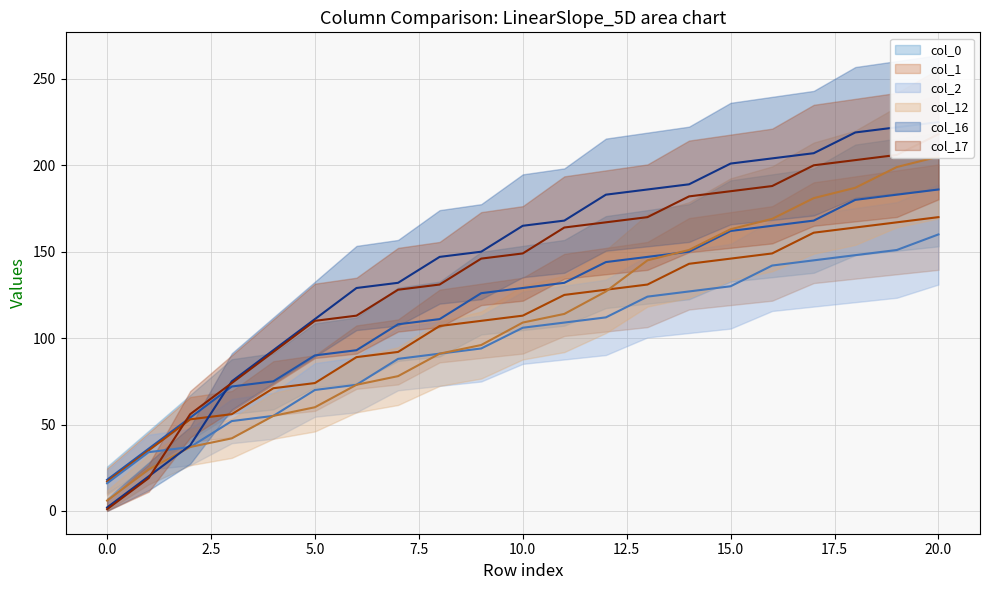

What is the spread (max minus min) of values at 16?

62